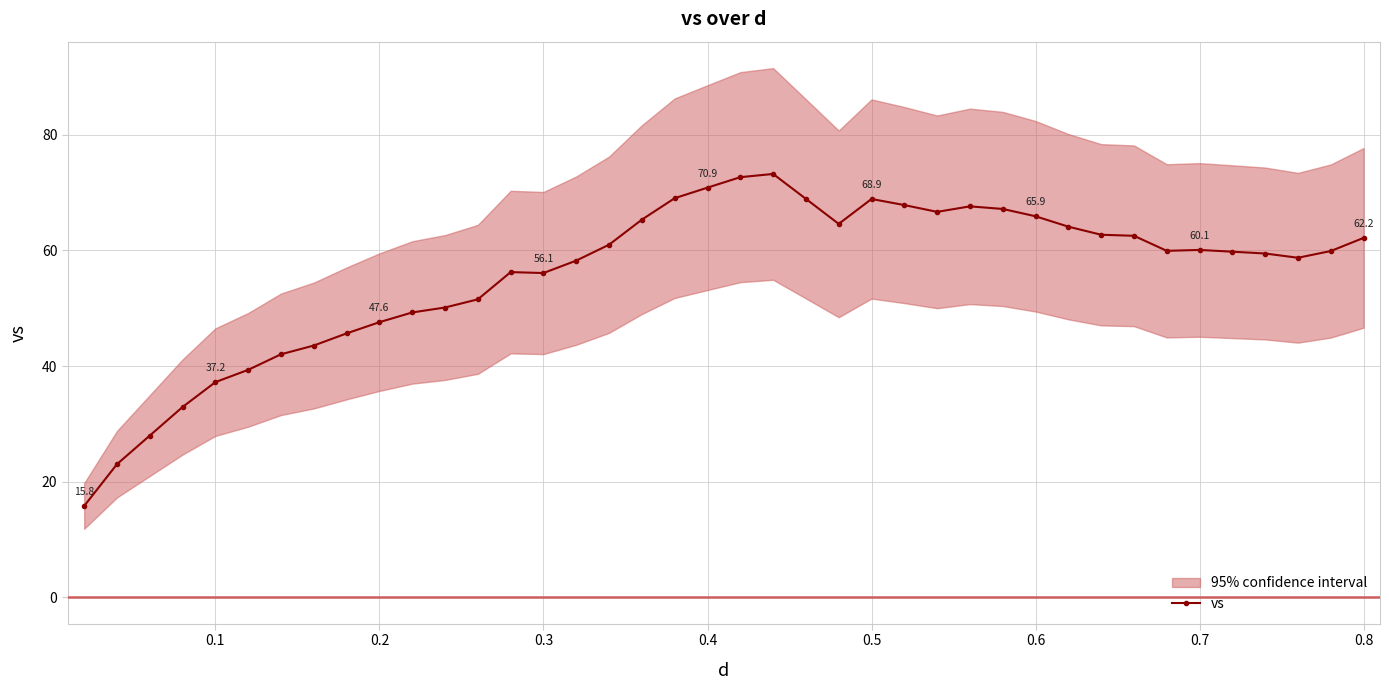

What is the maximum value for vs?

73.2